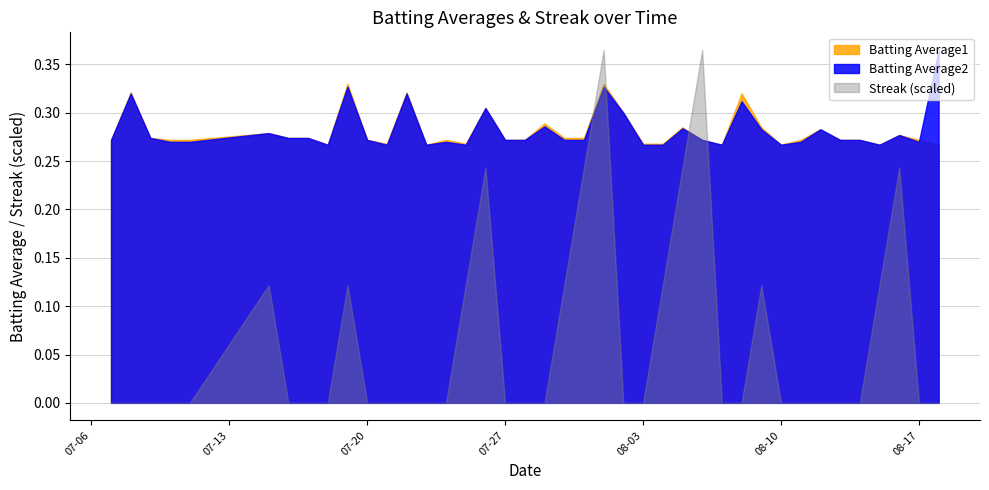

At which label is Batting Average2 closest to 0?

2010-07-18